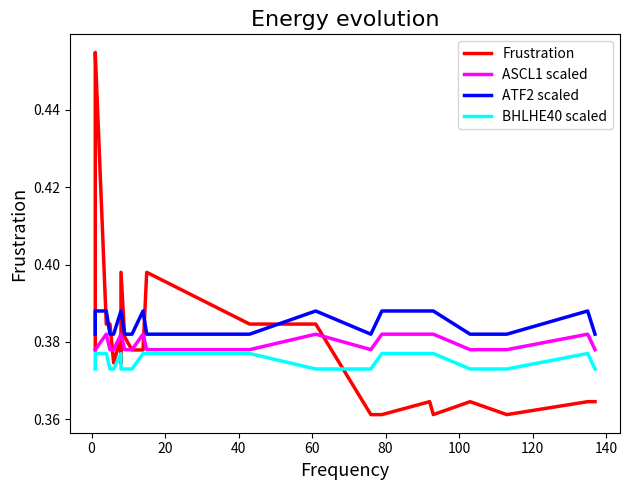

Rank the series by their average value, from lowest to highest.

BHLHE40 scaled, ASCL1 scaled, Frustration, ATF2 scaled